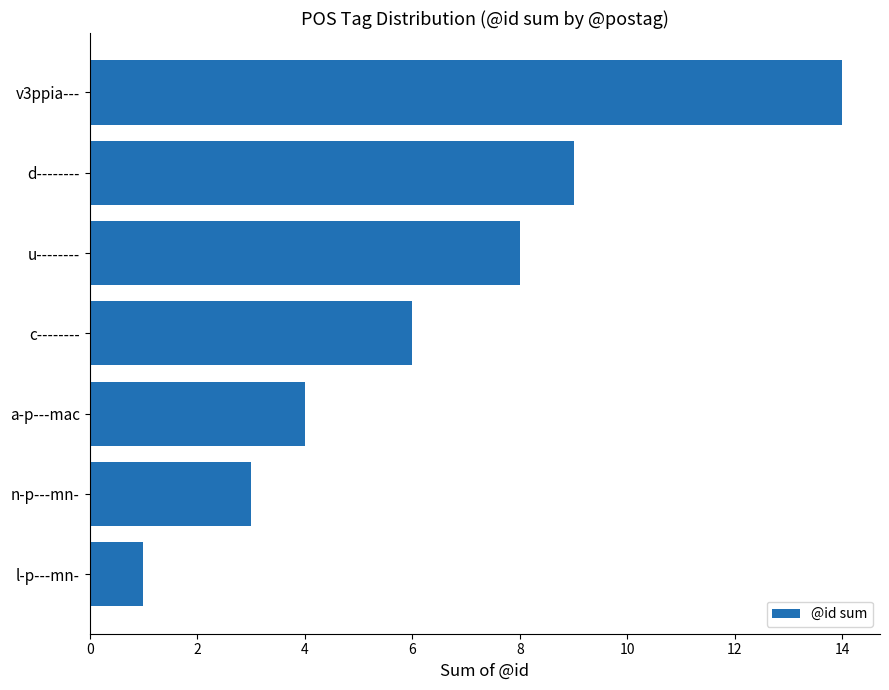

What is the sum of all values?

45